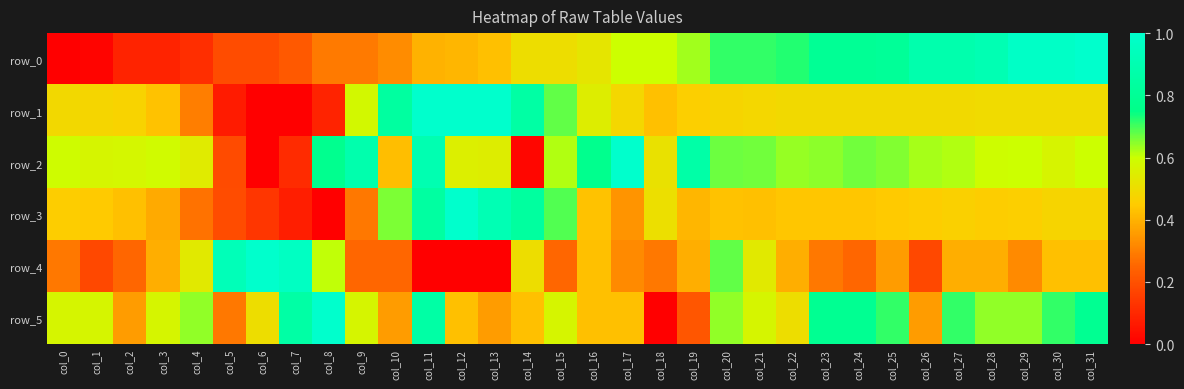

At which category is the sum across all series the highest?

col_11